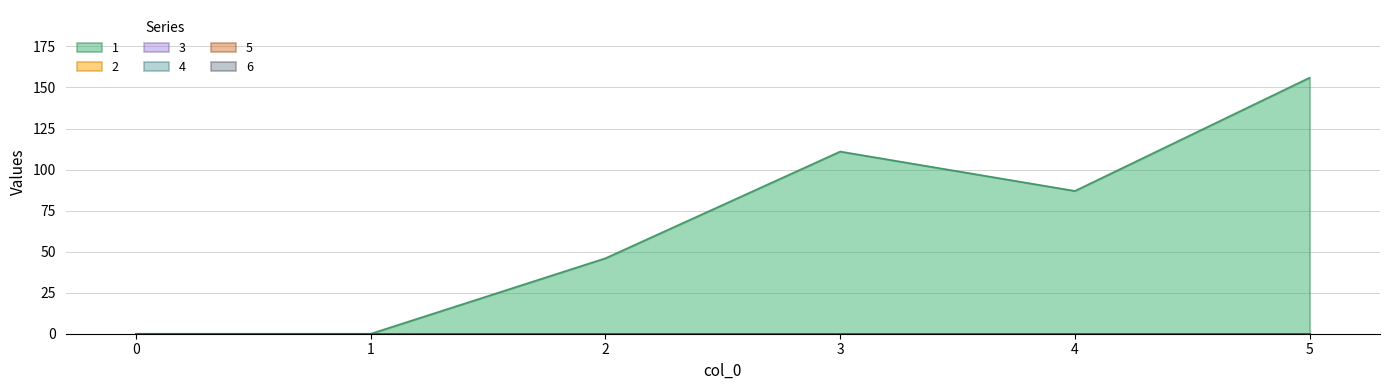

Rank the categories by 4 value from highest to lowest.

0, 1, 2, 3, 4, 5